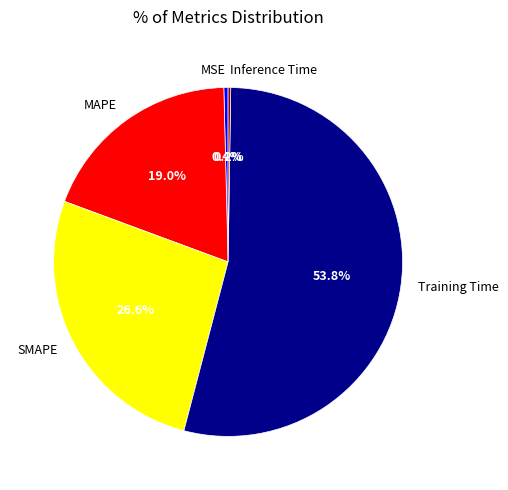

To the nearest percent, what is the combined percentage of SMAPE and MAPE?

46%